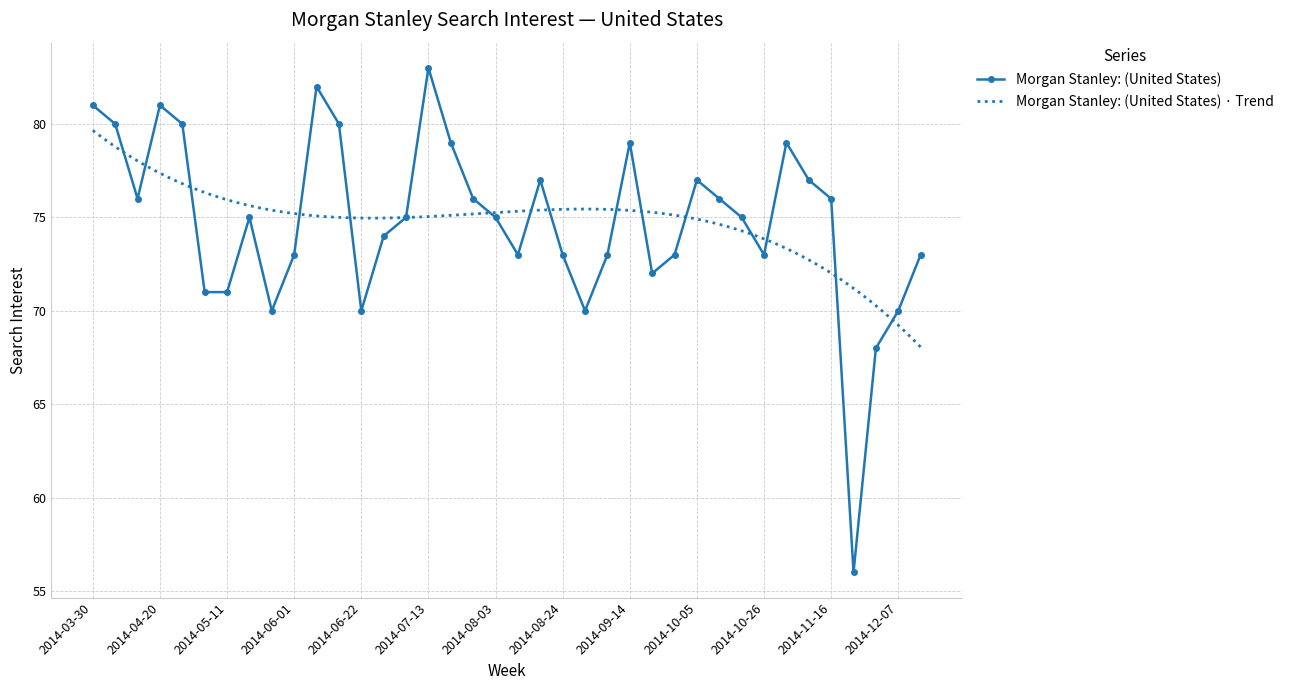

At which label does the data first exceed 75?

2014-03-30